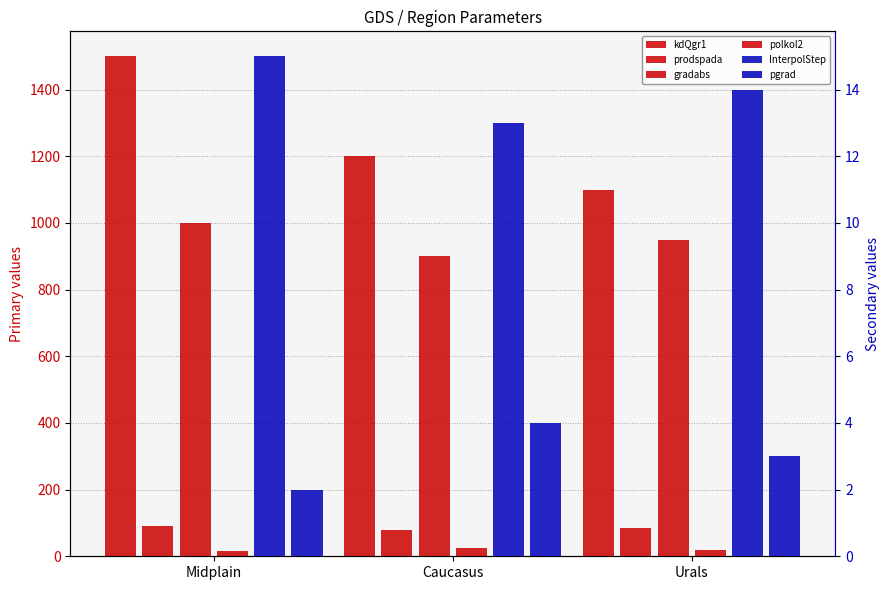

Is the value of prodspada at Caucasus greater than the value of gradabs at Midplain?

No